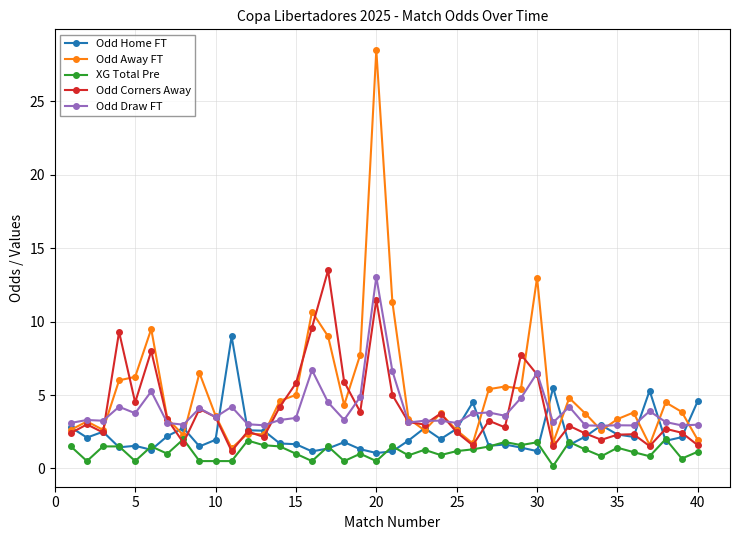

What is the maximum value shown in the chart?

28.5